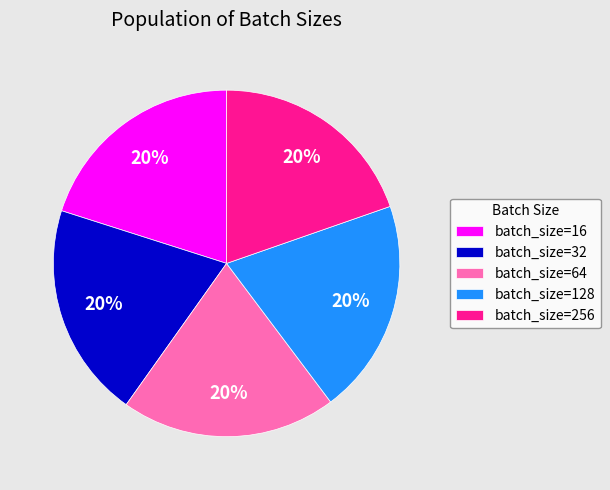

Combined, do batch_size=32 and batch_size=16 account for over 50%?

No